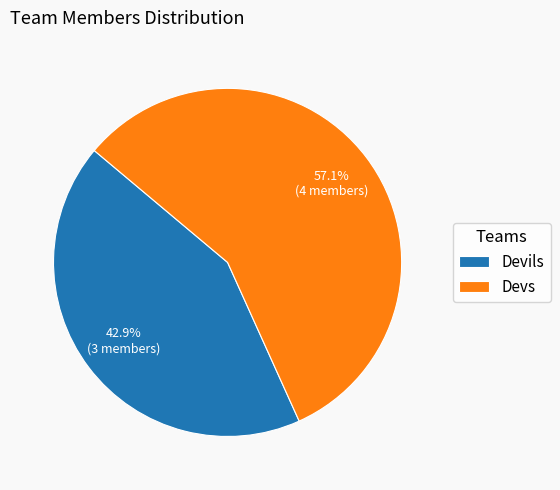

How many segments does this pie chart have?

2